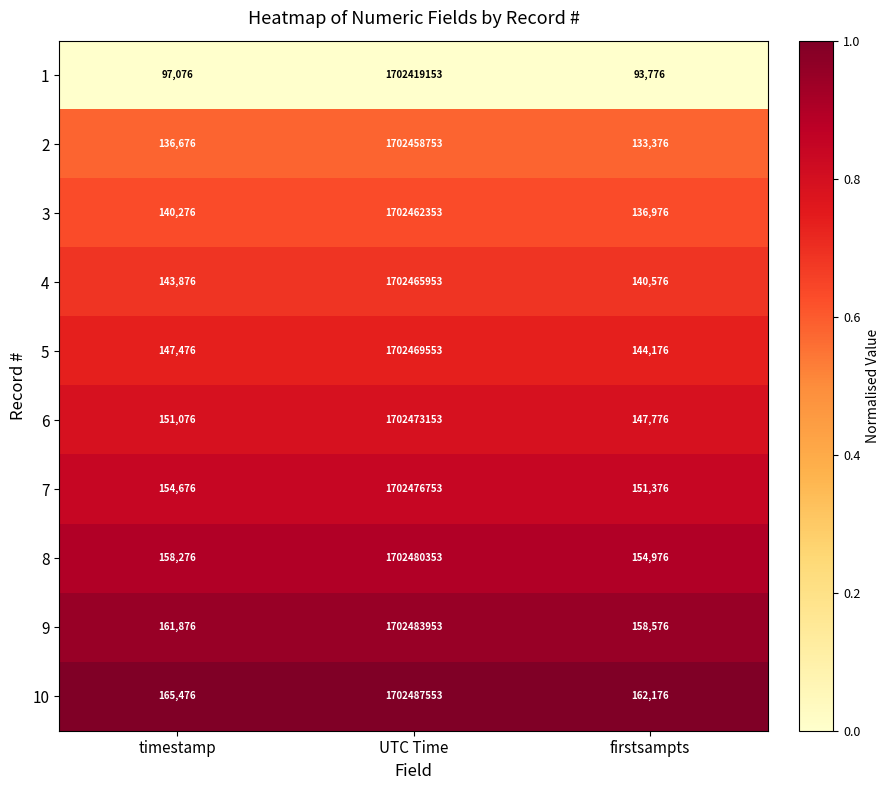

Reading right to left, transcribe all the data shown in this chart.

1: firstsampts=93776	UTC Time=1702419153	timestamp=97076
2: firstsampts=133376	UTC Time=1702458753	timestamp=136676
3: firstsampts=136976	UTC Time=1702462353	timestamp=140276
4: firstsampts=140576	UTC Time=1702465953	timestamp=143876
5: firstsampts=144176	UTC Time=1702469553	timestamp=147476
6: firstsampts=147776	UTC Time=1702473153	timestamp=151076
7: firstsampts=151376	UTC Time=1702476753	timestamp=154676
8: firstsampts=154976	UTC Time=1702480353	timestamp=158276
9: firstsampts=158576	UTC Time=1702483953	timestamp=161876
10: firstsampts=162176	UTC Time=1702487553	timestamp=165476